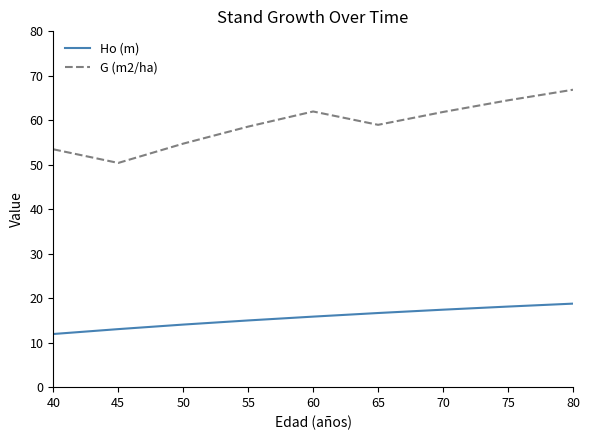

What is the spread (max minus min) of values at 80?

48.1